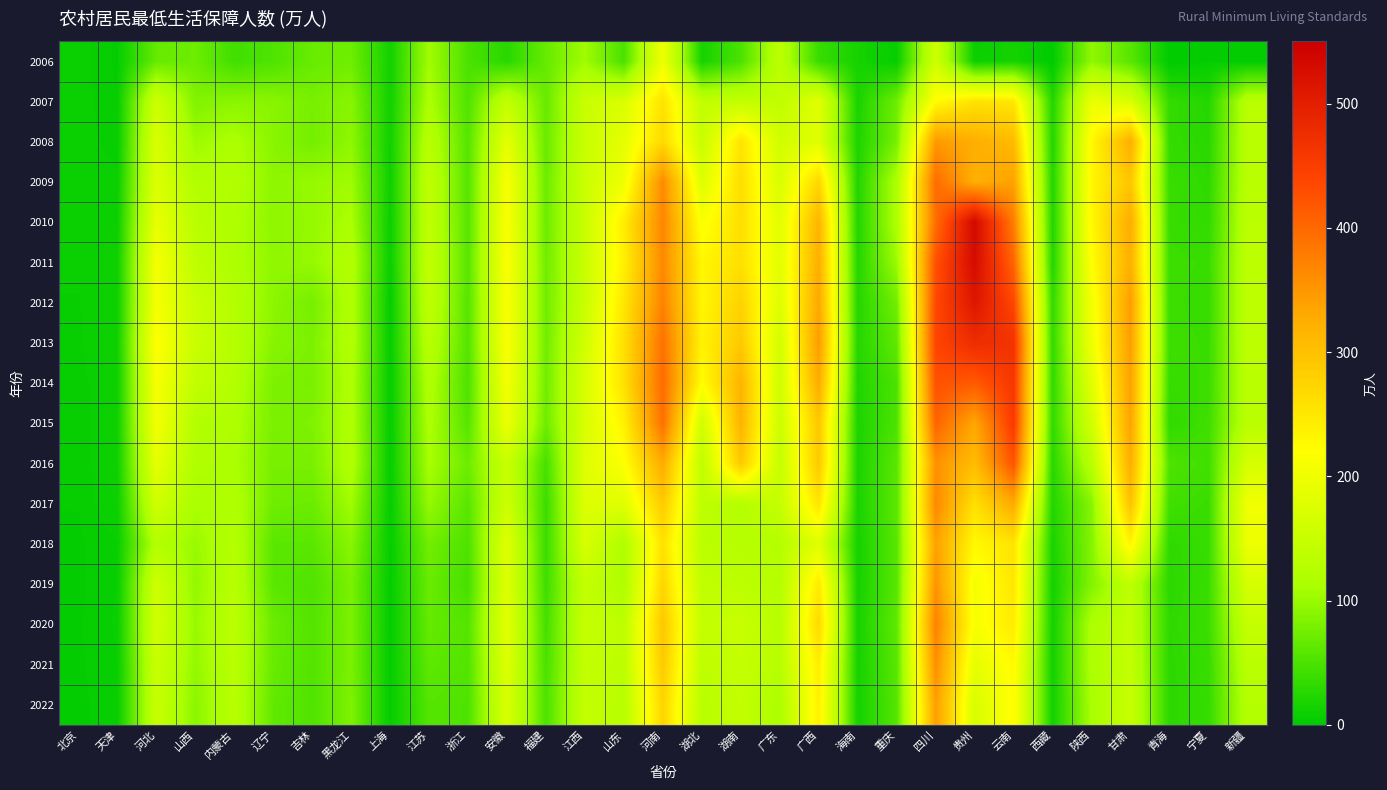

Reading left to right, extract all data points from this chart.

2006: 北京=7.6	天津=3.7	河北=66.5	山西=71.5	内蒙古=42.8	辽宁=51.9	吉林=68.5	黑龙江=73.0	上海=12.5	江苏=105.0	浙江=49.6	安徽=27.1	福建=67.4	江西=104.7	山东=48.2	河南=199.0	湖北=15.1	湖南=49.3	广东=133.9	广西=37.0	海南=15.3	重庆=4.3	四川=158.0	贵州=7.7	云南=14.7	西藏=0.2	陕西=94.1	甘肃=58.1	青海=0.0	宁夏=3.8	新疆=2.6
2007: 北京=7.8	天津=4.4	河北=155.8	山西=84.5	内蒙古=90.6	辽宁=89.5	吉林=77.6	黑龙江=88.5	上海=11.8	江苏=114.0	浙江=52.8	安徽=141.9	福建=67.3	江西=150.0	山东=172.2	河南=257.1	湖北=140.5	湖南=142.9	广东=138.3	广西=181.5	海南=17.6	重庆=71.8	四川=222.7	贵州=256.4	云南=250.2	西藏=23.0	陕西=195.1	甘肃=172.4	青海=34.5	宁夏=23.7	新疆=129.9
2008: 北京=7.9	天津=5.2	河北=171.5	山西=102.3	内蒙古=113.9	辽宁=89.8	吉林=75.7	黑龙江=93.5	上海=11.7	江苏=129.0	浙江=56.1	安徽=186.3	福建=68.5	江西=150.0	山东=187.6	河南=268.2	湖北=149.2	湖南=254.7	广东=160.6	广西=180.7	海南=19.9	重庆=78.0	四川=348.1	贵州=323.3	云南=307.9	西藏=23.0	陕西=227.7	甘肃=323.5	青海=34.5	宁夏=27.5	新疆=129.9
2009: 北京=8.0	天津=7.3	河北=176.1	山西=121.0	内蒙古=121.1	辽宁=92.4	吉林=98.4	黑龙江=103.9	上海=10.2	江苏=138.8	浙江=56.6	安徽=212.9	福建=70.4	江西=152.8	山东=200.3	河南=363.9	湖北=178.5	湖南=262.7	广东=171.2	广西=271.7	海南=21.8	重庆=116.6	四川=396.5	贵州=323.0	云南=338.7	西藏=23.0	陕西=230.6	甘肃=293.2	青海=38.0	宁夏=30.5	新疆=130.2
2010: 北京=7.7	天津=8.6	河北=191.3	山西=132.1	内蒙古=115.6	辽宁=93.4	吉林=97.5	黑龙江=112.7	上海=8.1	江苏=139.4	浙江=57.4	安徽=214.6	福建=71.3	江西=149.8	山东=242.6	河南=369.2	湖北=212.9	湖南=261.1	广东=184.0	广西=315.7	海南=23.1	重庆=116.9	四川=394.5	贵州=534.7	云南=378.0	西藏=23.0	陕西=227.6	甘肃=326.7	青海=38.0	宁夏=33.2	新疆=133.4
2011: 北京=7.0	天津=9.8	河北=208.4	山西=136.8	内蒙古=116.5	辽宁=93.6	吉林=97.9	黑龙江=121.4	上海=6.7	江苏=141.7	浙江=58.1	安徽=216.6	福建=72.7	江西=150.1	山东=239.3	河南=365.6	湖北=230.1	湖南=260.6	广东=184.1	广西=325.1	海南=24.4	重庆=101.3	四川=425.1	贵州=530.9	云南=403.4	西藏=23.0	陕西=220.7	甘肃=321.8	青海=40.1	宁夏=38.0	新疆=134.9
2012: 北京=6.3	天津=10.2	河北=208.0	山西=150.6	内蒙古=123.5	辽宁=91.9	吉林=77.0	黑龙江=119.4	上海=3.4	江苏=138.1	浙江=56.7	安徽=214.6	福建=73.5	江西=150.3	山东=250.7	河南=373.0	湖北=230.7	湖南=277.4	广东=177.8	广西=332.9	海南=24.7	重庆=74.3	四川=434.5	贵州=513.0	云南=437.5	西藏=32.9	陕西=205.4	甘肃=344.0	青海=40.0	宁夏=36.4	新疆=135.8
2013: 北京=6.0	天津=10.7	河北=221.9	山西=149.8	内蒙古=125.3	辽宁=88.4	吉林=80.9	黑龙江=121.5	上海=3.3	江苏=130.1	浙江=55.1	安徽=216.1	福建=73.7	江西=160.7	山东=259.9	河南=390.9	湖北=235.7	湖南=289.3	广东=163.2	广西=345.9	海南=24.6	重庆=62.7	四川=439.5	贵州=477.1	云南=466.5	西藏=32.9	陕西=199.9	甘肃=343.3	青海=40.3	宁夏=38.2	新疆=134.8
2014: 北京=5.1	天津=10.1	河北=209.9	山西=140.7	内蒙古=122.2	辽宁=80.7	吉林=79.0	黑龙江=117.3	上海=3.0	江苏=119.1	浙江=50.8	安徽=208.9	福建=73.9	江西=170.1	山东=258.2	河南=397.9	湖北=221.7	湖南=316.0	广东=158.8	广西=329.0	海南=21.5	重庆=50.2	四川=425.3	贵州=416.8	云南=458.9	西藏=32.3	陕西=181.7	甘肃=339.0	青海=37.2	宁夏=39.2	新疆=132.7
2015: 北京=4.9	天津=10.4	河北=205.8	山西=122.5	内蒙古=116.4	辽宁=79.5	吉林=82.2	黑龙江=118.2	上海=3.1	江苏=114.8	浙江=56.8	安徽=196.3	福建=71.7	江西=169.3	山东=237.4	河南=392.9	湖北=159.5	湖南=317.9	广东=153.6	广西=292.1	海南=18.8	重庆=50.3	四川=405.5	贵州=332.7	云南=455.3	西藏=32.0	陕西=161.7	甘肃=336.9	青海=31.8	宁夏=41.7	新疆=131.8
2016: 北京=4.7	天津=10.2	河北=189.5	山西=118.5	内蒙古=112.8	辽宁=77.9	吉林=78.7	黑龙江=120.9	上海=3.4	江苏=109.9	浙江=71.4	安徽=149.8	福建=46.1	江西=180.1	山东=217.7	河南=328.0	湖北=138.2	湖南=290.2	广东=145.1	广西=290.6	海南=18.3	重庆=59.0	四川=356.7	贵州=304.8	云南=422.9	西藏=25.7	陕西=130.4	甘肃=324.7	青海=51.6	宁夏=42.2	新疆=166.5
2017: 北京=4.4	天津=9.1	河北=160.2	山西=111.2	内蒙古=119.9	辽宁=73.0	吉林=70.3	黑龙江=105.2	上海=3.5	江苏=97.2	浙江=59.2	安徽=155.5	福建=39.1	江西=175.7	山东=181.6	河南=288.1	湖北=137.9	湖南=124.9	广东=146.8	广西=253.9	海南=18.1	重庆=60.2	四川=366.3	贵州=260.0	云南=329.9	西藏=22.7	陕西=87.6	甘肃=299.3	青海=42.6	宁夏=38.1	新疆=203.6
2018: 北京=3.8	天津=6.2	河北=122.2	山西=100.5	内蒙古=125.2	辽宁=59.9	吉林=59.4	黑龙江=89.3	上海=3.5	江苏=74.8	浙江=50.6	安徽=180.6	福建=37.8	江西=167.8	山东=117.1	河南=257.8	湖北=133.8	湖南=126.8	广东=123.8	广西=182.2	海南=14.7	重庆=58.1	四川=339.9	贵州=226.8	云南=254.9	西藏=17.3	陕西=85.7	甘肃=233.6	青海=30.9	宁夏=36.6	新疆=197.6
2019: 北京=3.8	天津=6.5	河北=157.4	山西=96.1	内蒙古=128.9	辽宁=60.3	吉林=51.6	黑龙江=80.2	上海=3.1	江苏=68.9	浙江=46.1	安徽=178.4	福建=41.5	江西=142.3	山东=117.8	河南=272.6	湖北=139.3	湖南=134.2	广东=124.7	广西=246.9	海南=14.7	重庆=57.9	四川=353.8	贵州=207.3	云南=251.1	西藏=13.2	陕西=85.7	甘肃=138.1	青海=28.2	宁夏=38.3	新疆=166.6
2020: 北京=4.0	天津=6.8	河北=161.3	山西=99.8	内蒙古=133.4	辽宁=69.6	吉林=54.3	黑龙江=81.0	上海=3.0	江苏=66.6	浙江=55.2	安徽=183.7	福建=45.2	江西=146.9	山东=135.3	河南=292.5	湖北=144.6	湖南=149.5	广东=127.8	广西=267.9	海南=15.3	重庆=62.3	四川=373.3	贵州=210.9	云南=244.9	西藏=13.2	陕西=115.4	甘肃=142.0	青海=30.2	宁夏=39.6	新疆=145.7
2021: 北京=3.9	天津=6.1	河北=152.1	山西=96.5	内蒙古=130.6	辽宁=68.1	吉林=54.2	黑龙江=81.0	上海=3.4	江苏=62.4	浙江=53.3	安徽=176.9	福建=48.4	江西=142.6	山东=134.9	河南=289.1	湖北=137.7	湖南=145.3	广东=127.3	广西=243.0	海南=14.7	重庆=58.6	四川=359.6	贵州=188.4	云南=226.0	西藏=13.1	陕西=115.9	甘肃=143.7	青海=28.7	宁夏=37.3	新疆=131.7
2022: 北京=3.7	天津=5.9	河北=148.2	山西=90.8	内蒙古=128.9	辽宁=64.2	吉林=51.9	黑龙江=82.5	上海=3.2	江苏=55.7	浙江=50.7	安徽=169.9	福建=50.5	江西=144.0	山东=128.9	河南=274.2	湖北=130.6	湖南=142.1	广东=115.8	广西=238.4	海南=14.3	重庆=55.8	四川=342.6	贵州=170.2	云南=225.4	西藏=13.1	陕西=110.6	甘肃=149.5	青海=28.4	宁夏=35.3	新疆=124.5